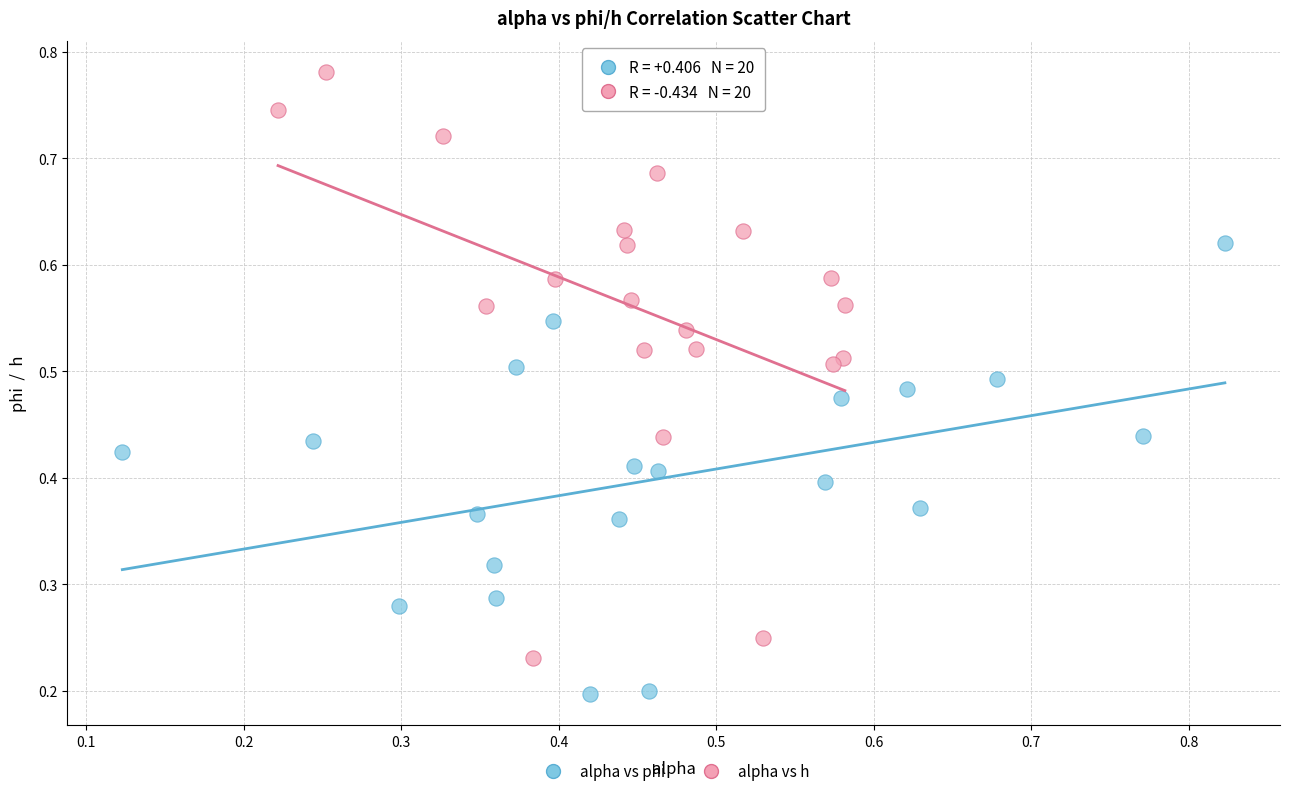

Which series reaches the minimum Y coordinate?

alpha vs phi